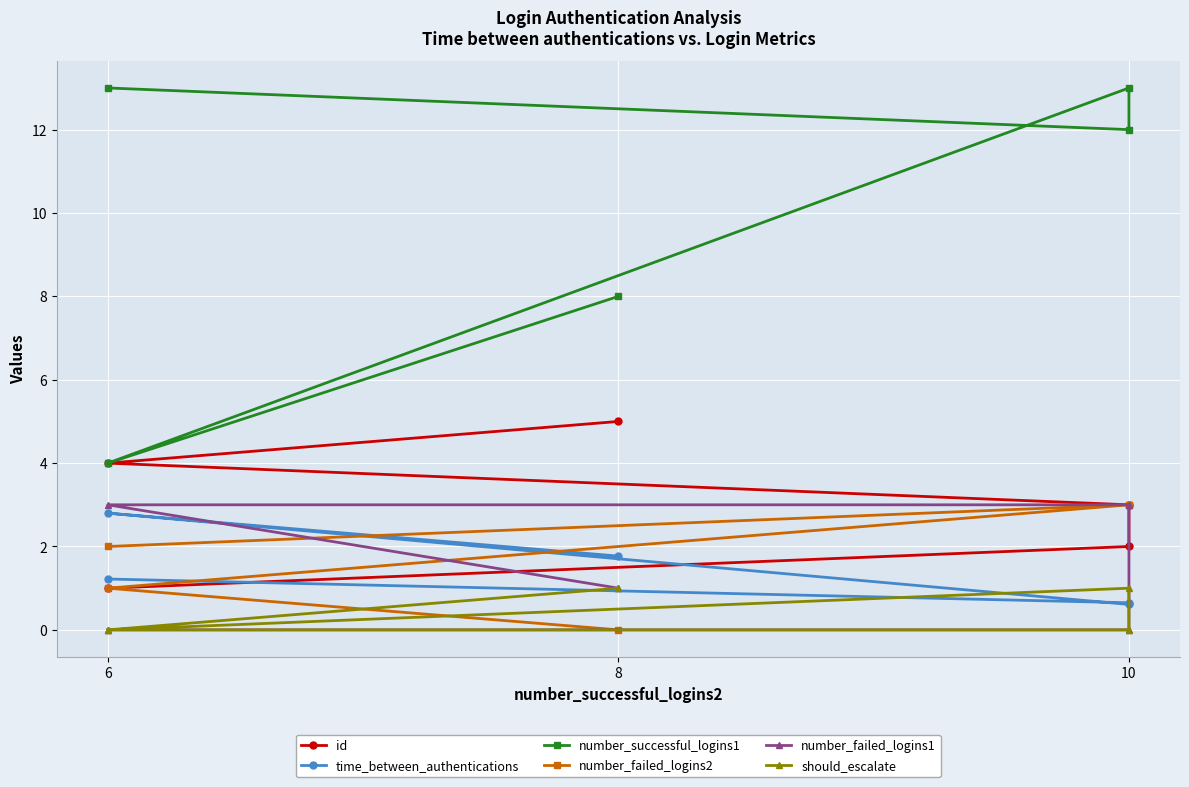

Is it true that should_escalate equals 1.7 at 8?

False